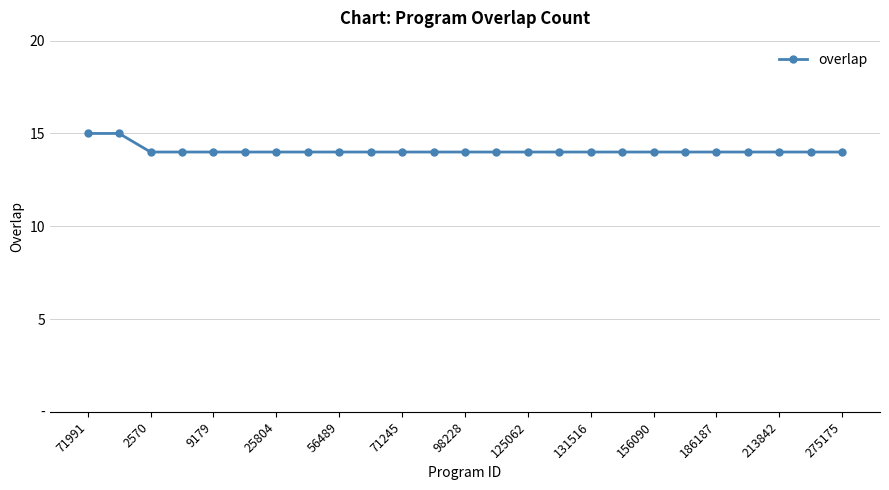

What is the average value?

14